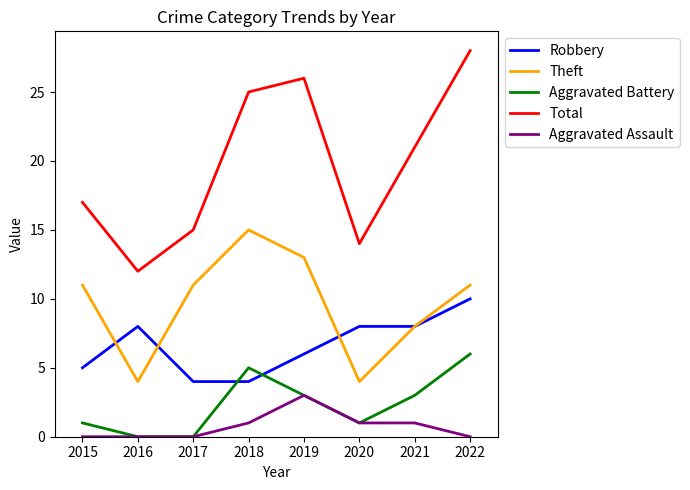

Which series has the largest total across all categories?

Total